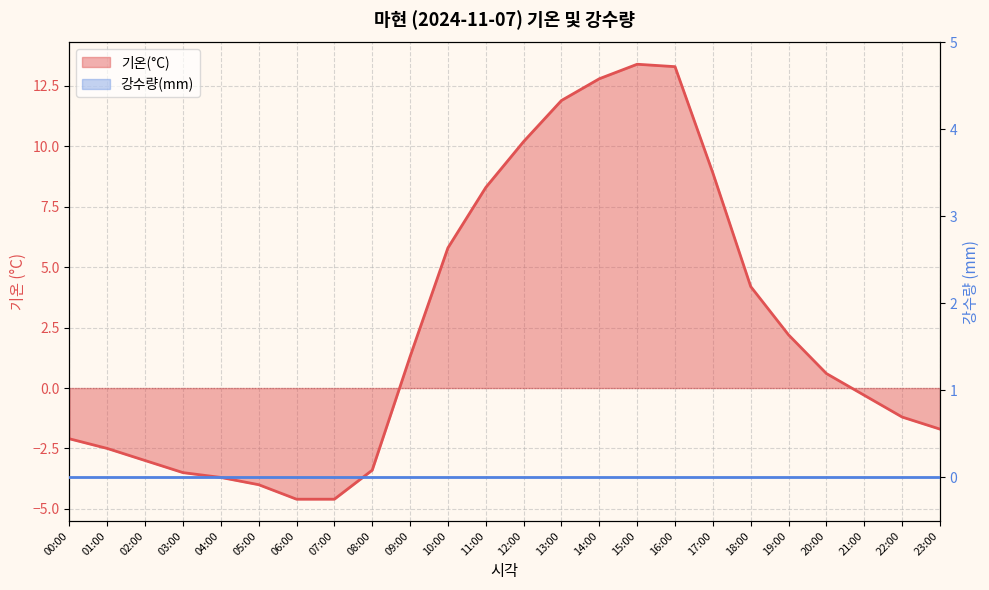

True or false: the data shows 3.3 at 19:00.

False